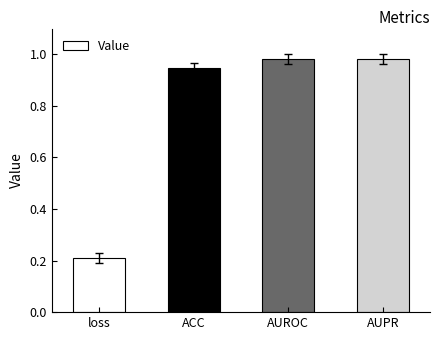

Are the bars grouped side by side (vs. stacked)?

No